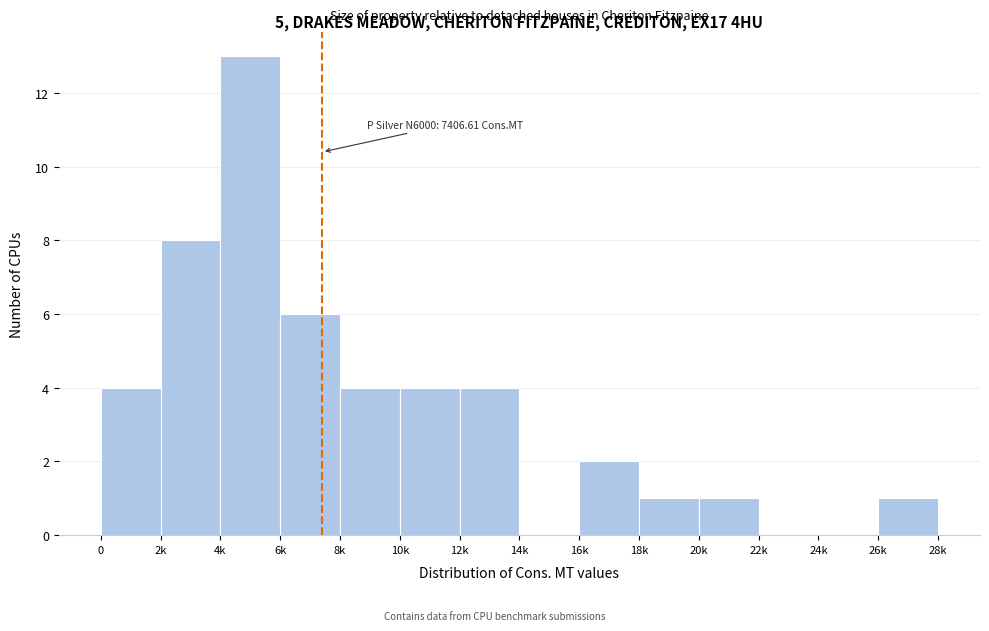

Reading right to left, transcribe all the data shown in this chart.

26k=1	24k=0	22k=0	20k=1	18k=1	16k=2	14k=0	12k=4	10k=4	8k=4	6k=6	4k=13	2k=8	0=4